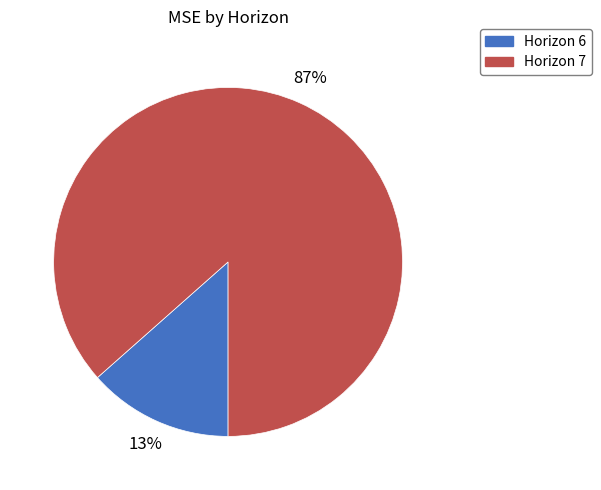

Rank the categories by value from highest to lowest.

Horizon 7, Horizon 6